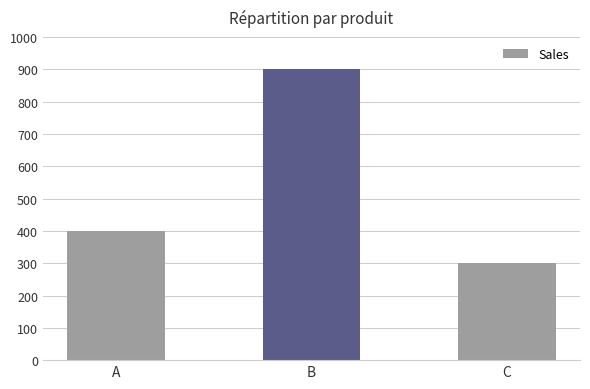

What is the sum of the values at B and A?

1300